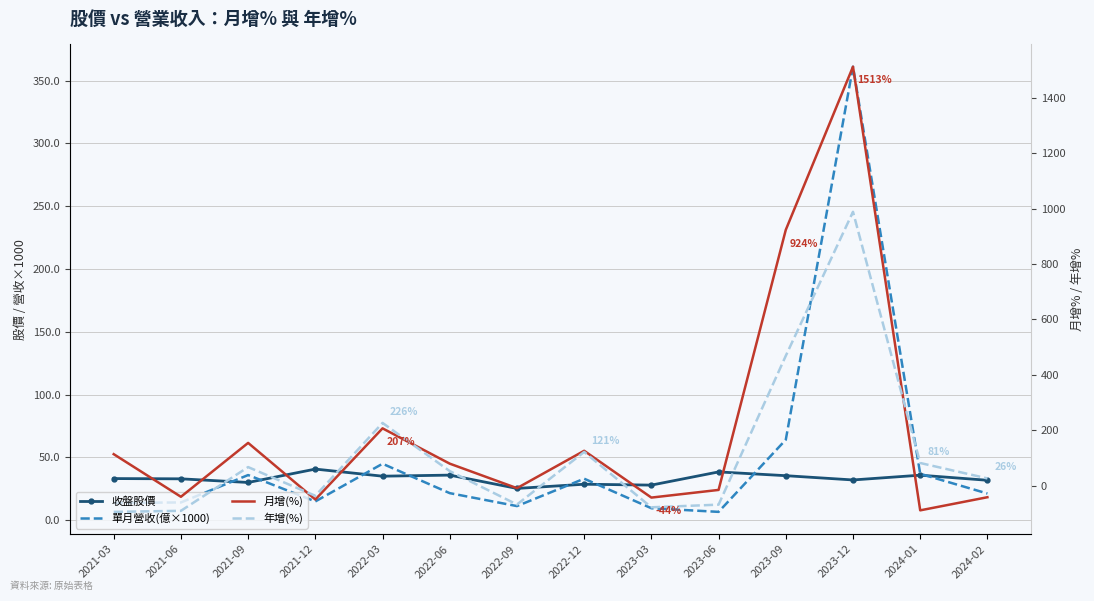

Is it true that 單月營收(億×1000) equals 37.0 at 2024-01?

True